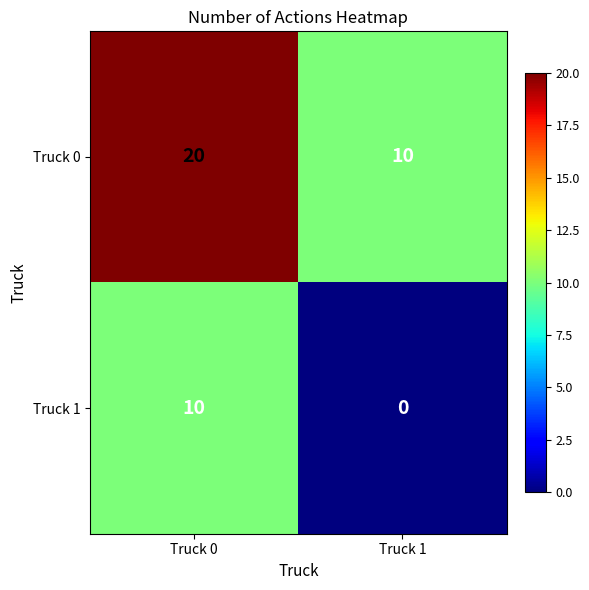

How many data points in Truck 0 are less than 20?

1